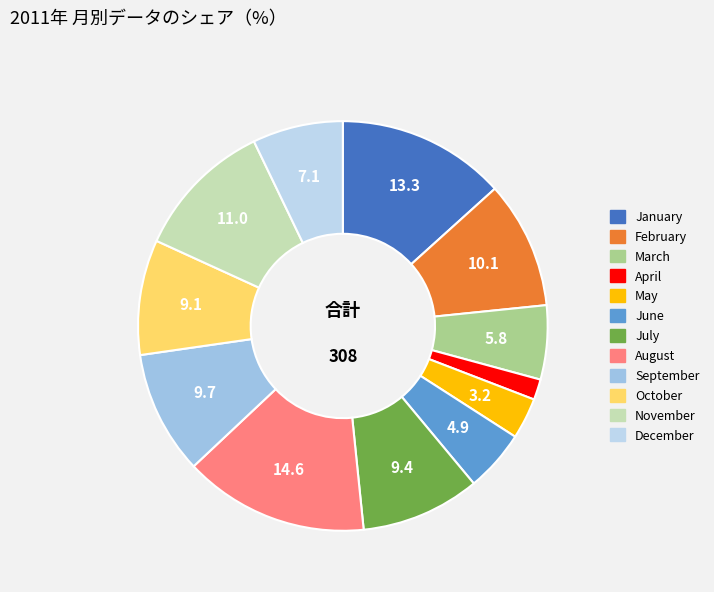

Does August account for over 50% of the chart?

No